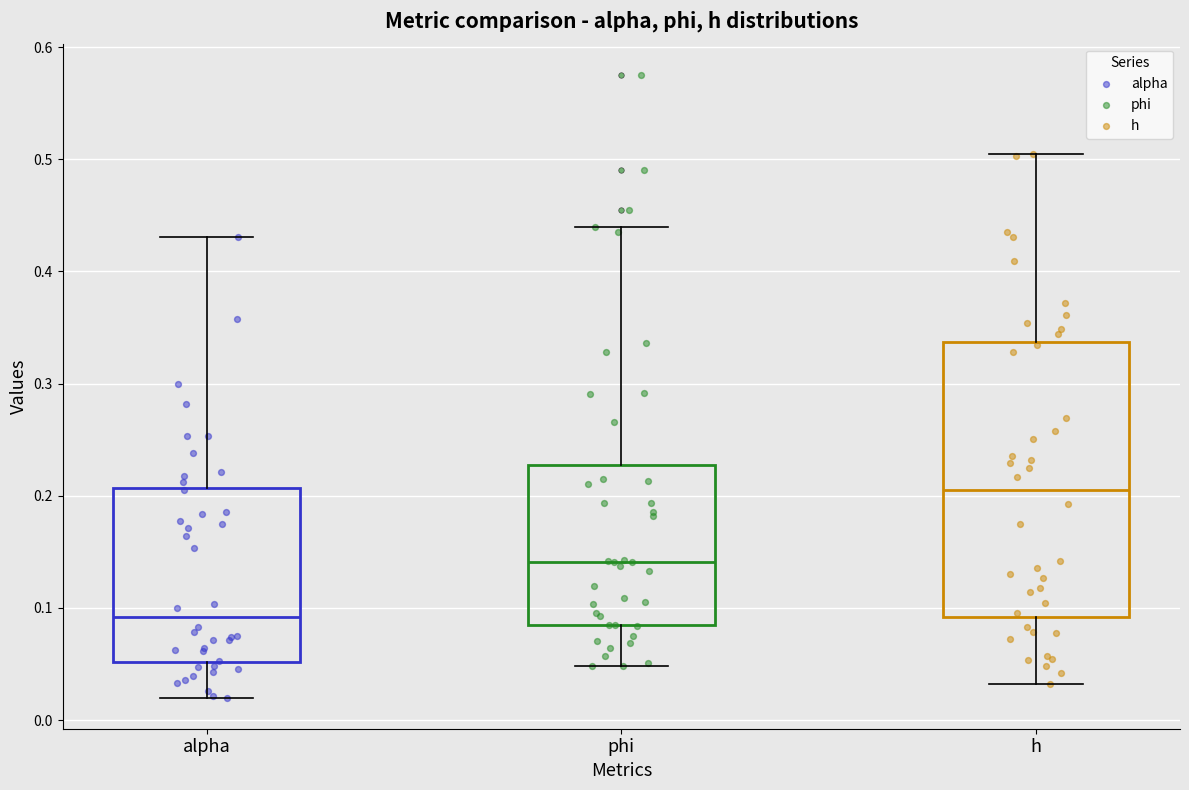

Where does the median line of the box for h sit on the y-axis? The values are not printed on the chart, so give them approximately, as read against the axis.

0.20